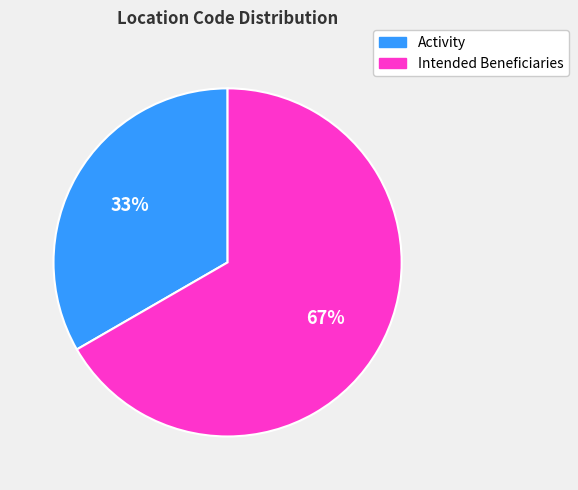

To the nearest percent, what percentage of the pie is Intended Beneficiaries?

67%